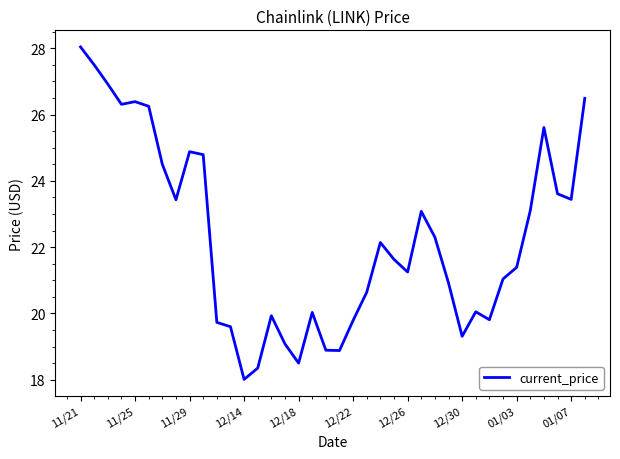

What is the difference between the maximum and minimum values?

10.0